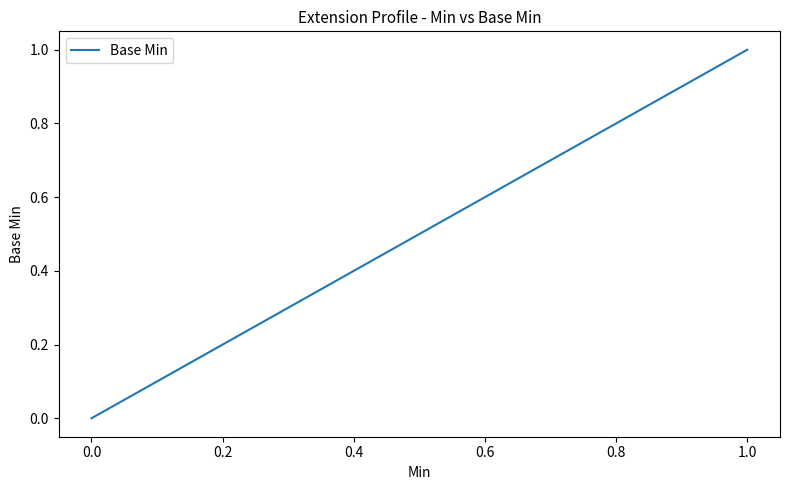

Count the values in the range 0 to 1.

5